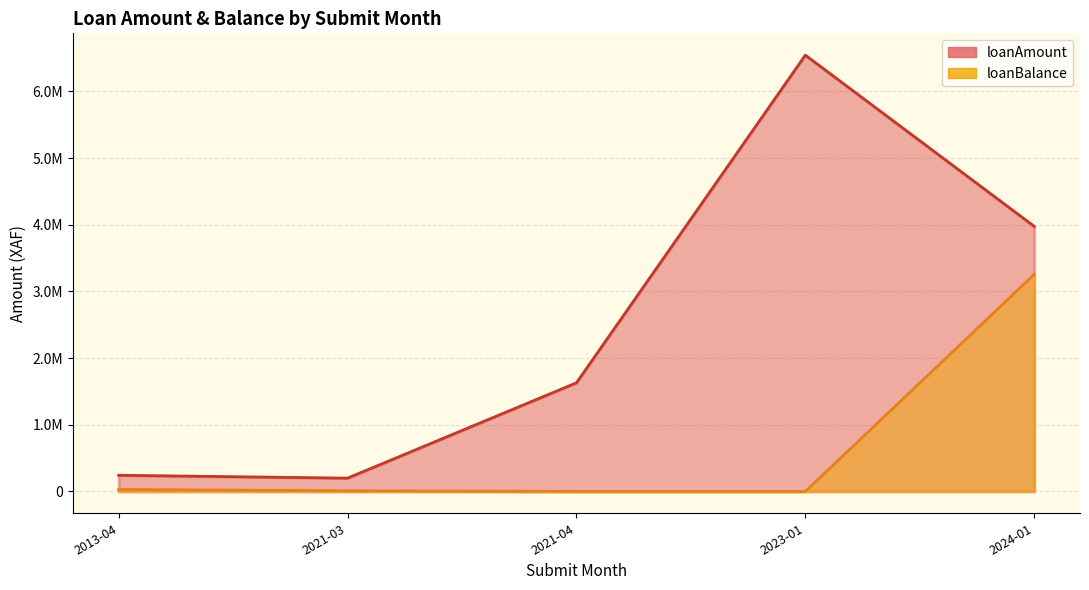

Rank the series by their maximum value, from lowest to highest.

loanBalance, loanAmount